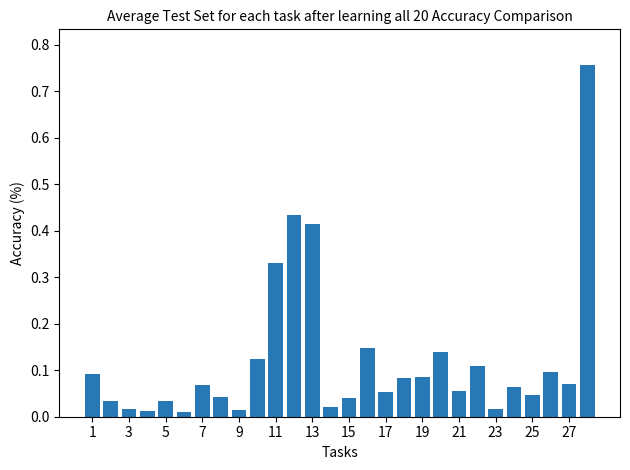

What is the difference between the maximum and minimum values?

0.7